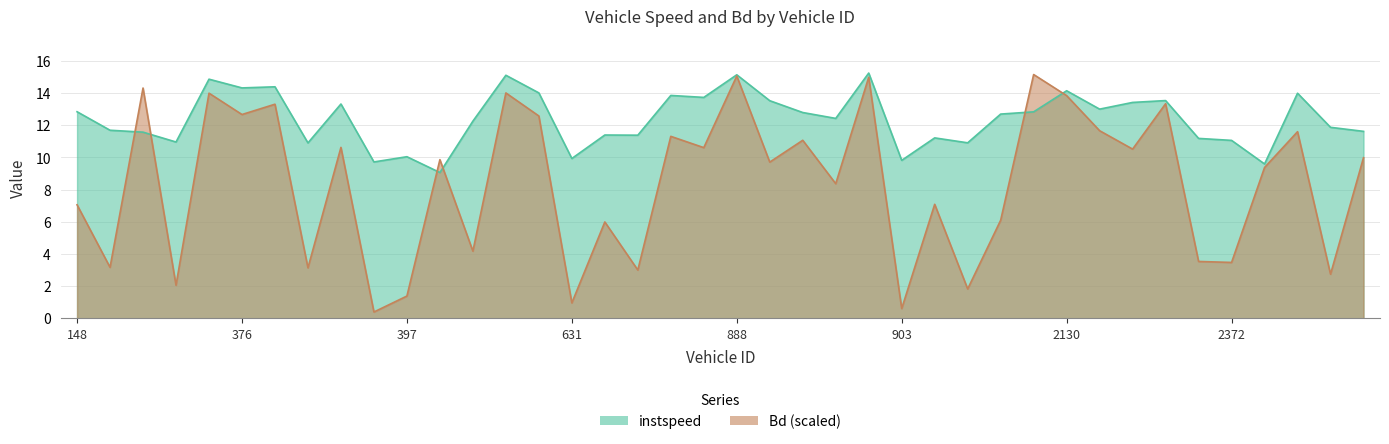

List the series in order of their peak value, lowest first.

Bd, instspeed